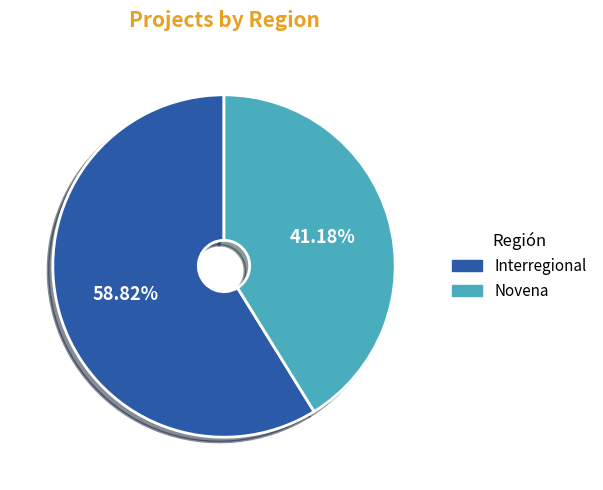

Is the sum of Interregional and Novena greater than half?

Yes